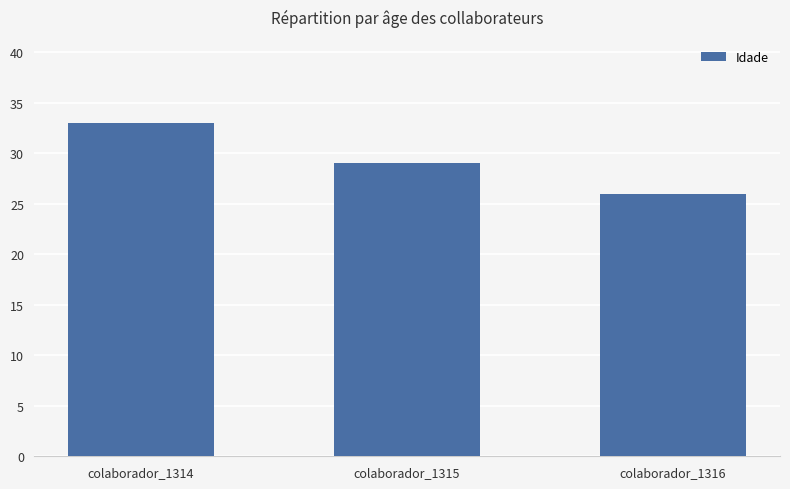

The value at colaborador_1316 is 16. True or false?

False